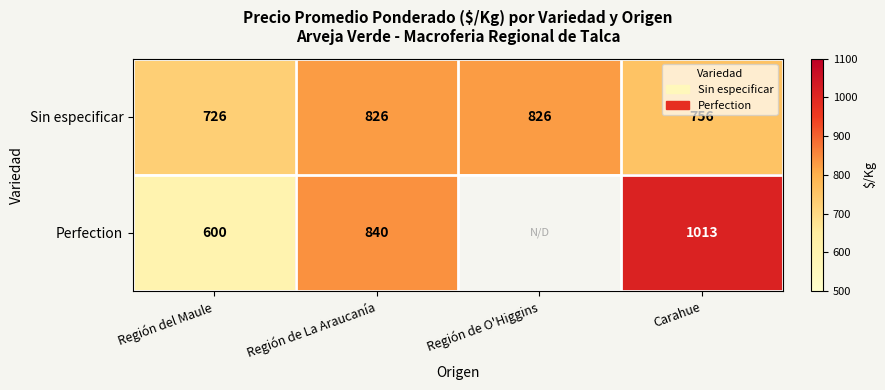

Which series changed the most between Región de La Araucanía and Carahue?

Perfection